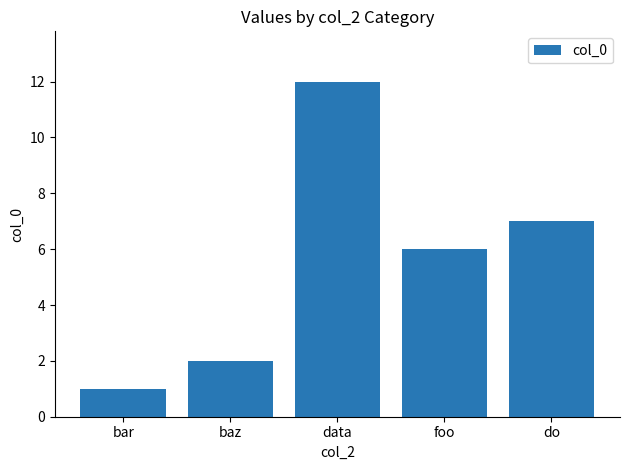

Are the bars grouped side by side (vs. stacked)?

No